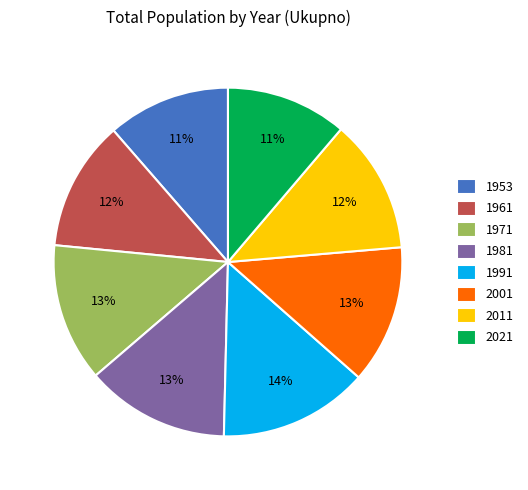

Do 1991 and 1953 together represent more than half of the pie?

No